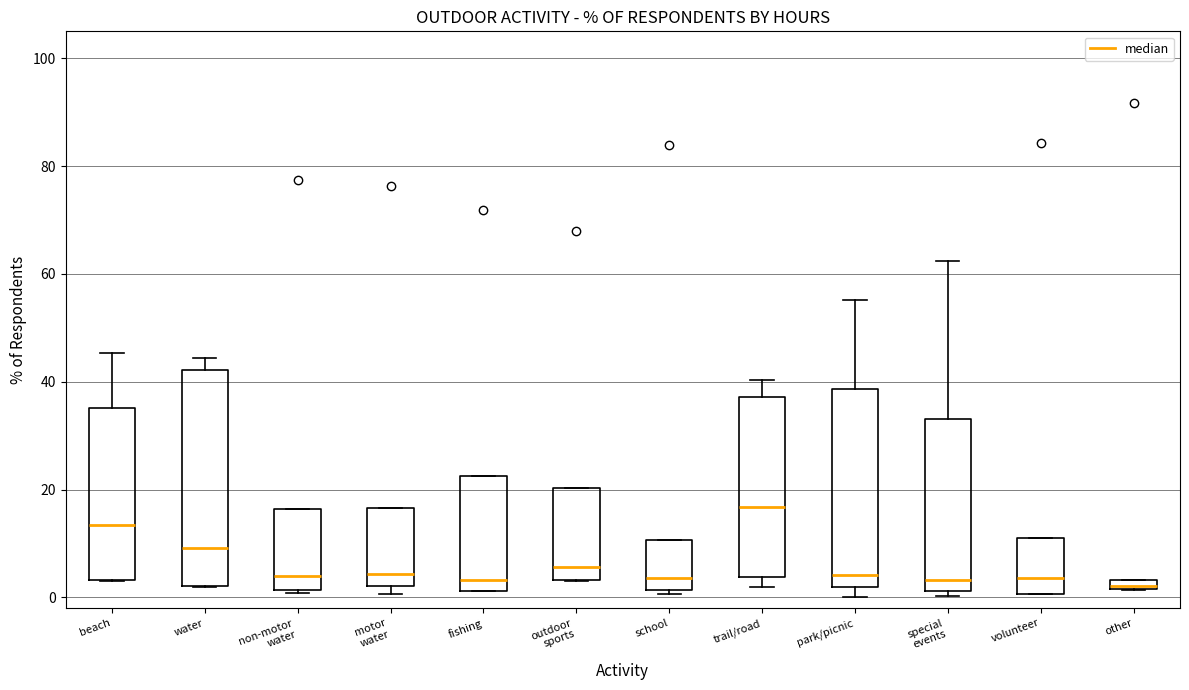

Which box has the highest median line?

trail/road